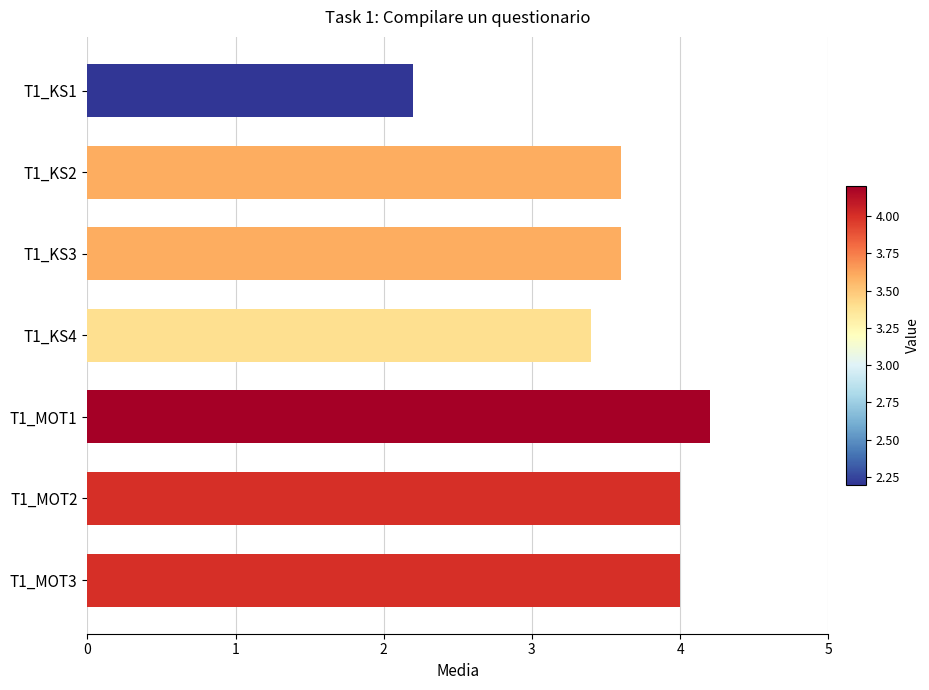

Count the values in the range 3 to 4.

5